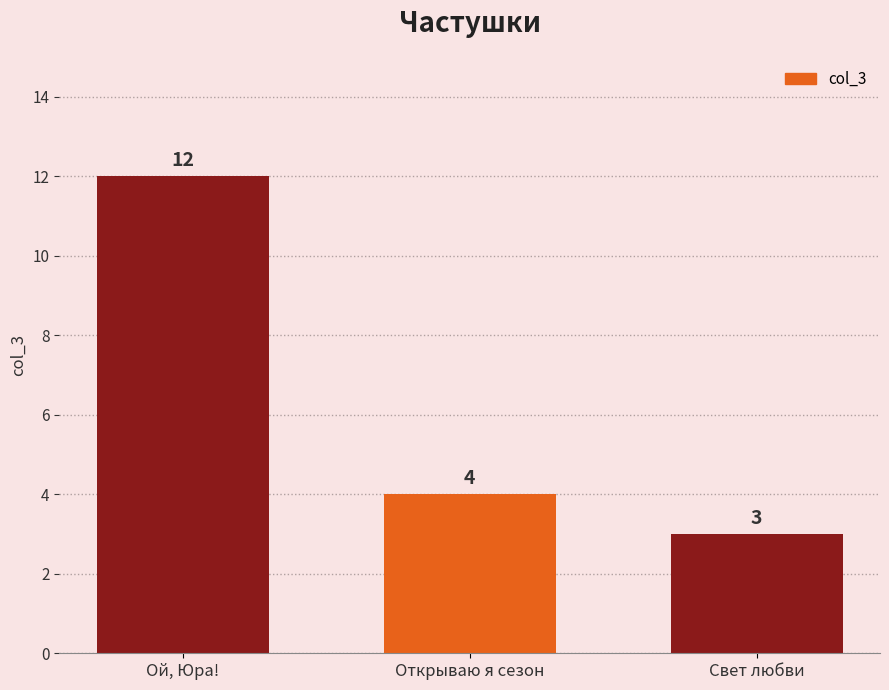

Does the chart contain any negative values?

No